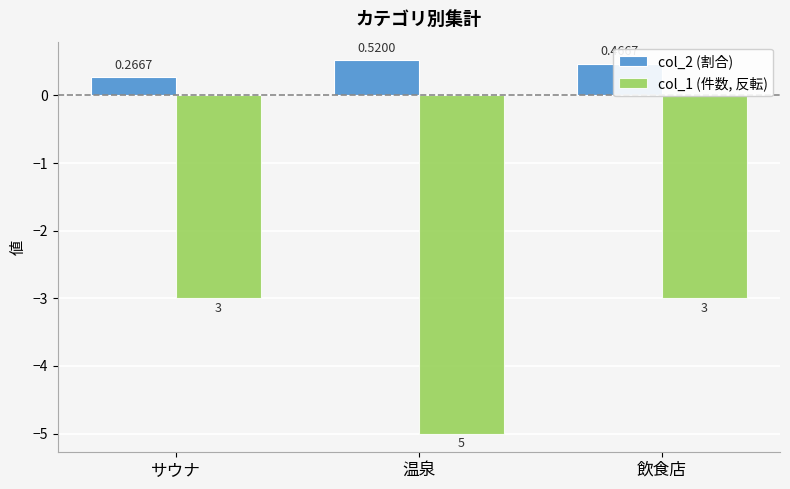

How many bars are there in total?

6